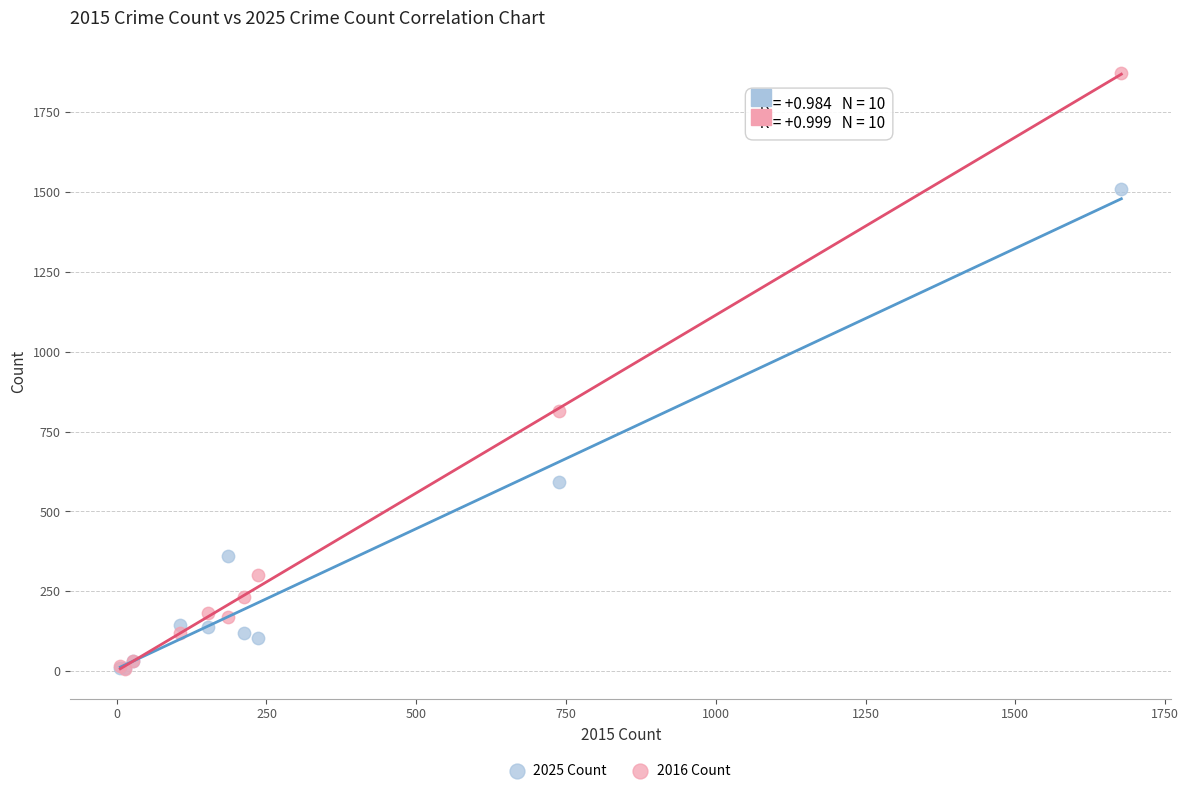

What are all the series names shown in the legend?

2025 Count, 2016 Count